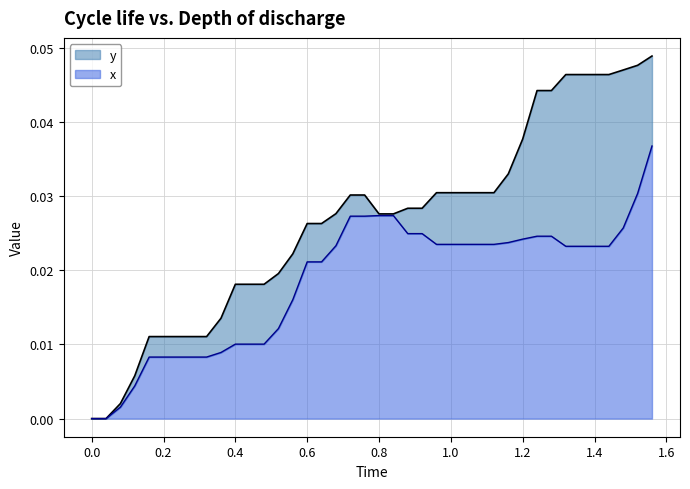

How many categories are shown in the chart?

40